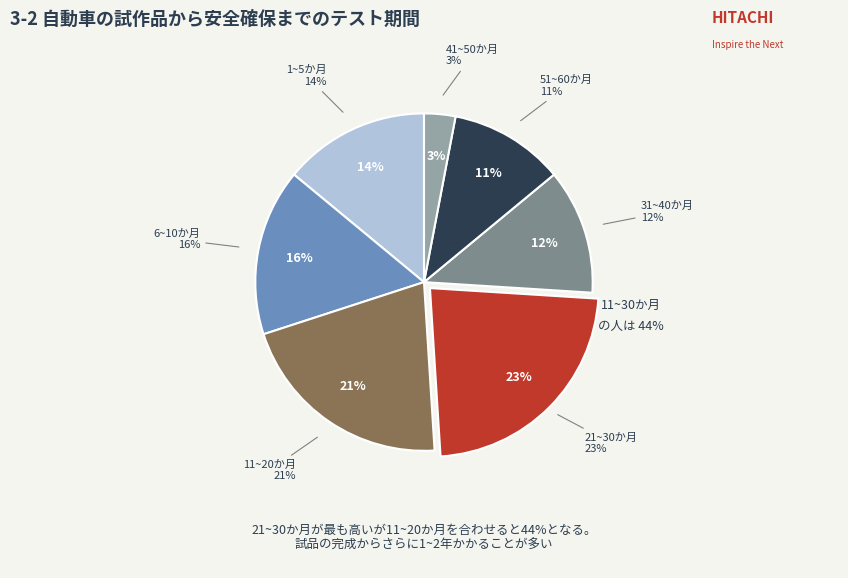

Do 2 wk ahead and 3 wk ahead (nc) together represent more than half of the pie?

No